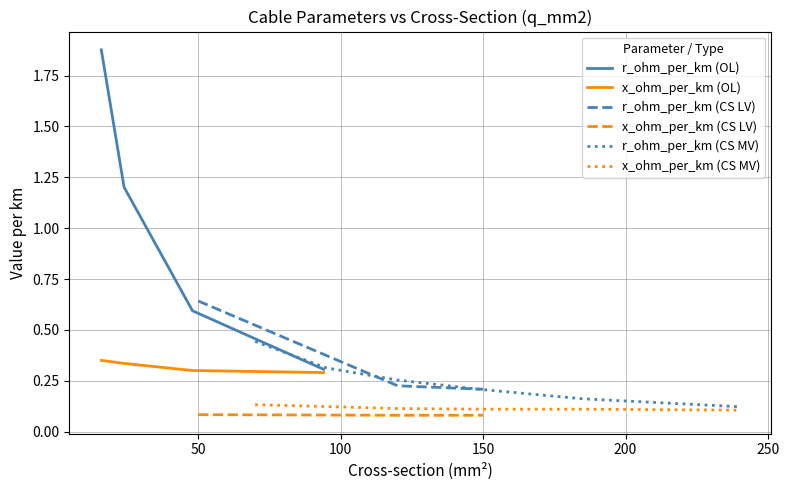

Where is x_ohm_per_km nearest to the value 0?

120